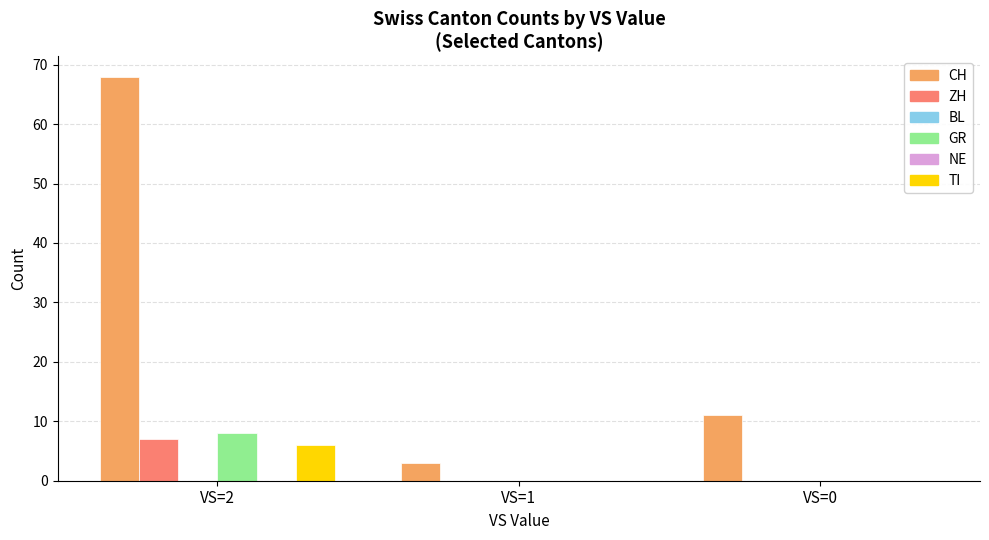

Which series has the largest range (max minus min)?

CH